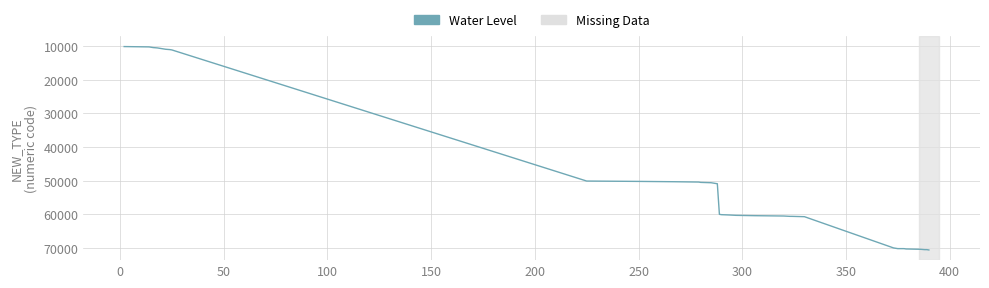

What is the difference between the maximum and minimum values?

60500